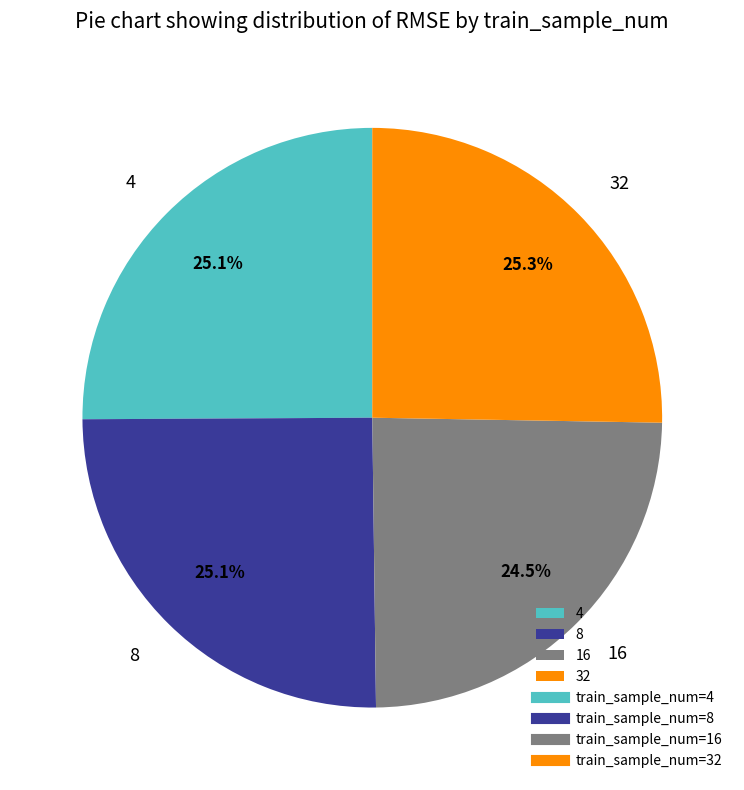

How many segments does this pie chart have?

4